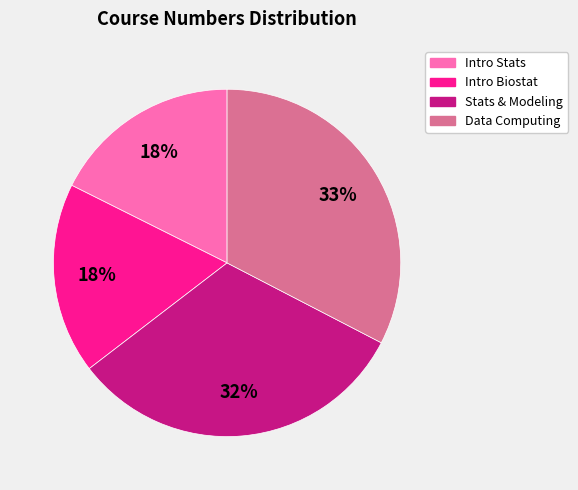

To the nearest percent, what is the average slice percentage?

25%